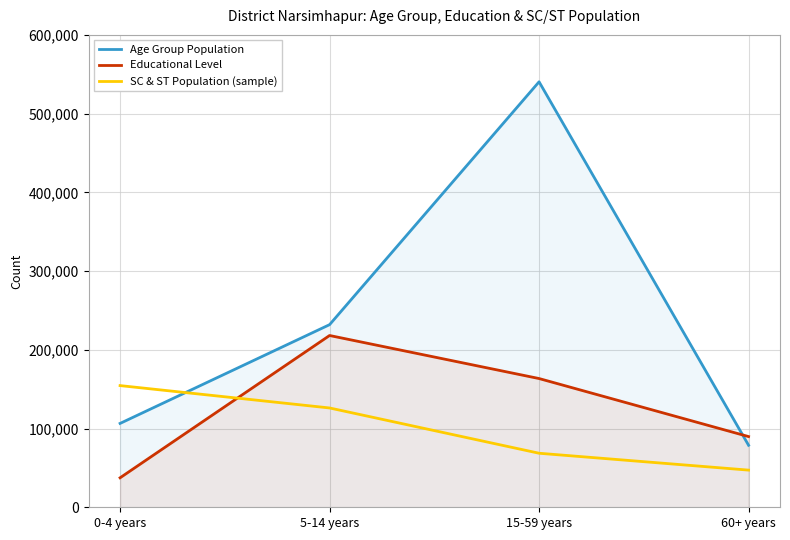

What are all the series names shown in the legend?

Age Group Population, Educational Level, SC & ST Population (sample)